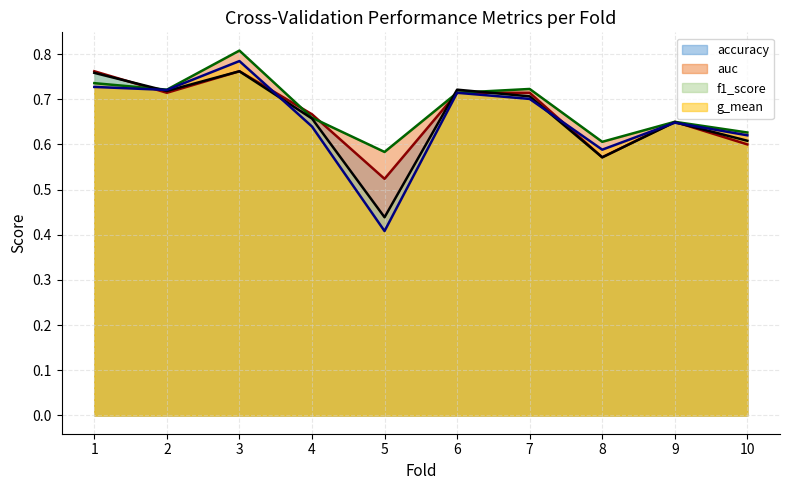

Which series ends up on top after the final intersection of f1_score and auc?

auc